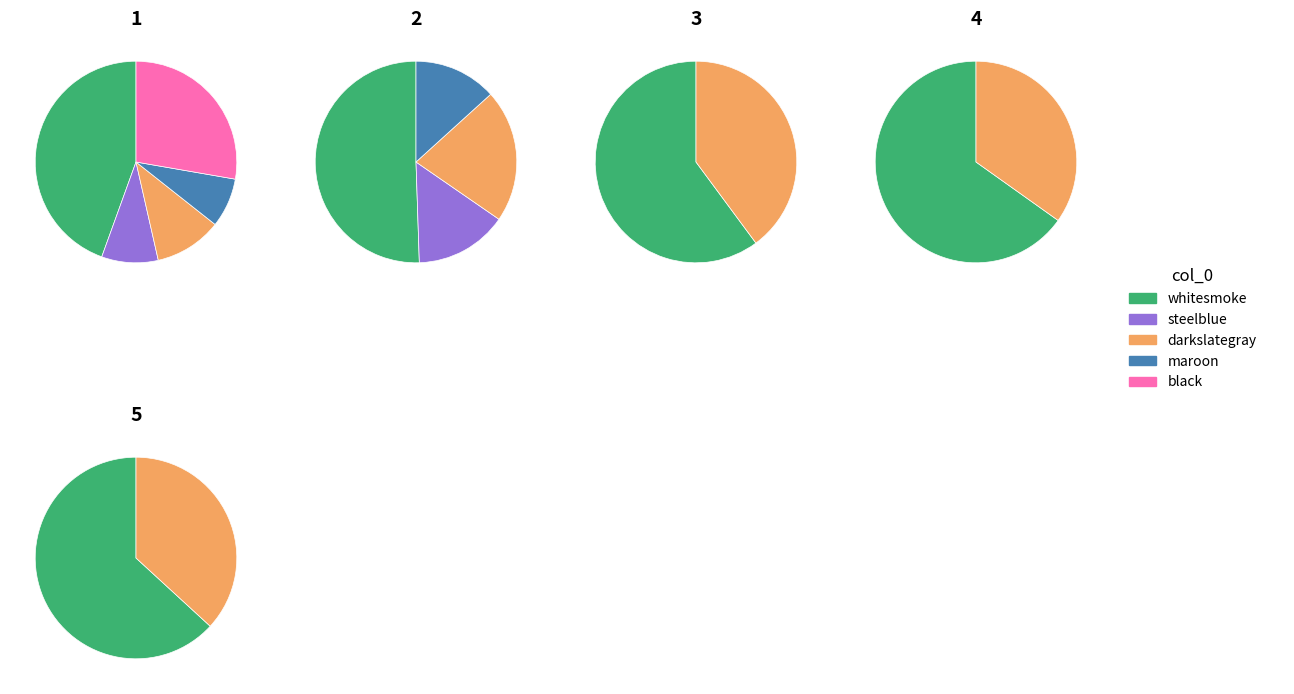

True or false: 7 accounts for 12% of the total.

True